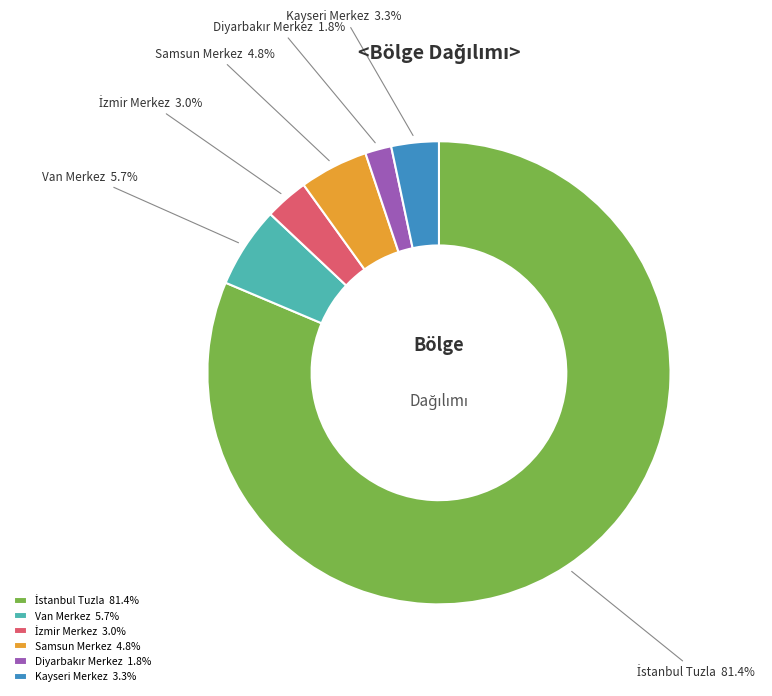

What is the total percentage of Van Merkez and Kayseri Merkez?

9.0%